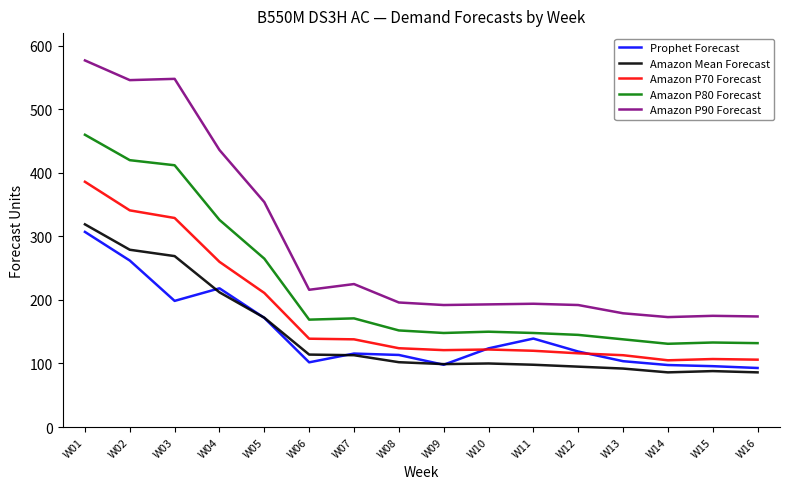

The value of Amazon Mean Forecast at W15 is 56.6. True or false?

False